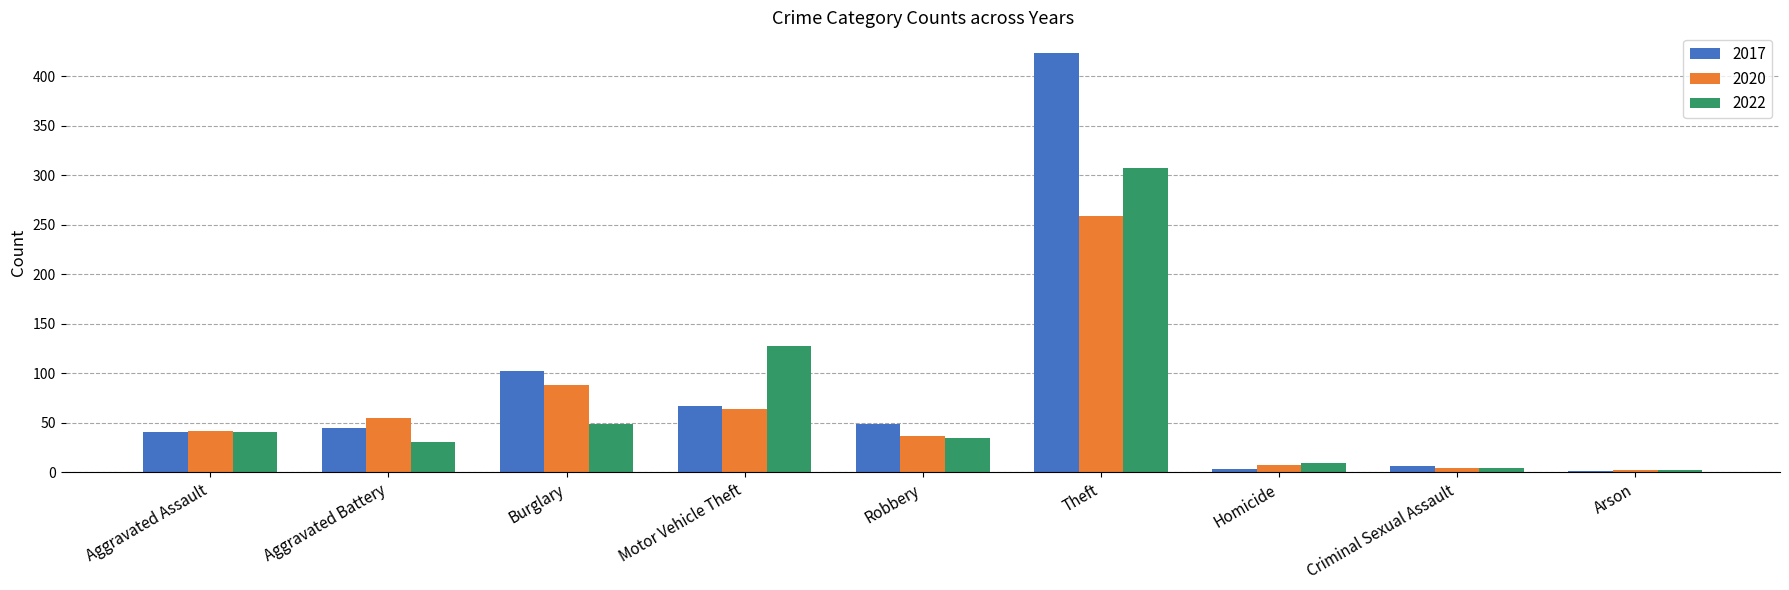

Which label corresponds to the largest value in the chart?

Theft